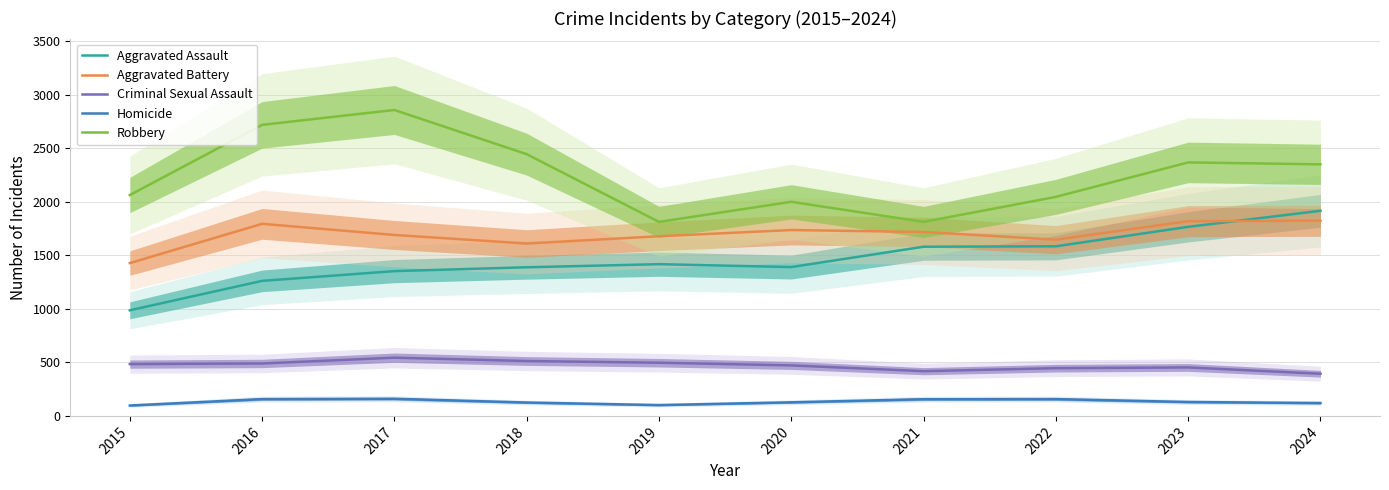

What is the approximate value of Criminal Sexual Assault at 2019, to the nearest 10?

500